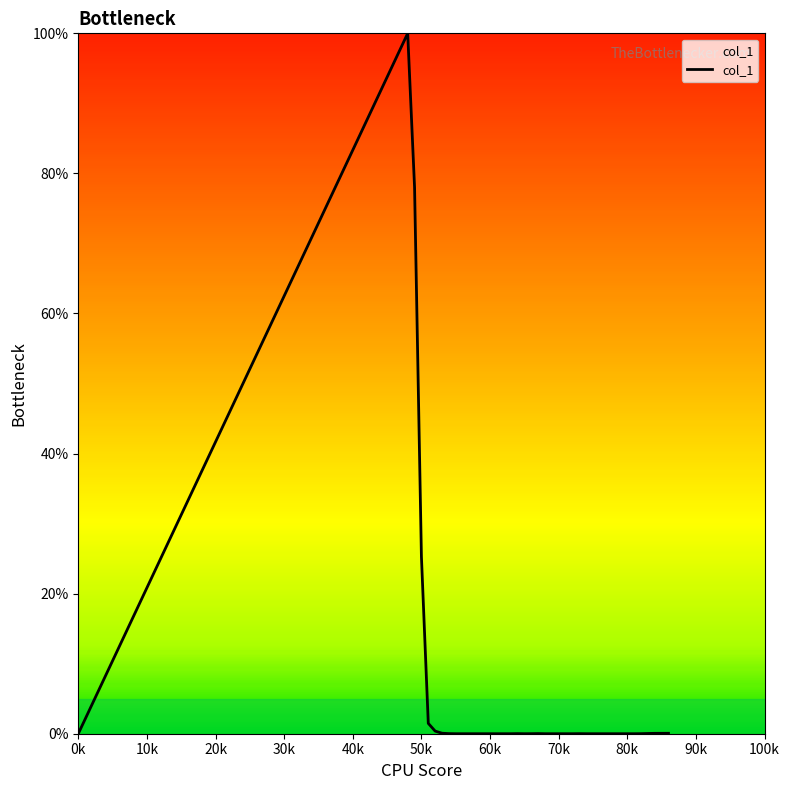

What is the greatest value displayed?

100.0